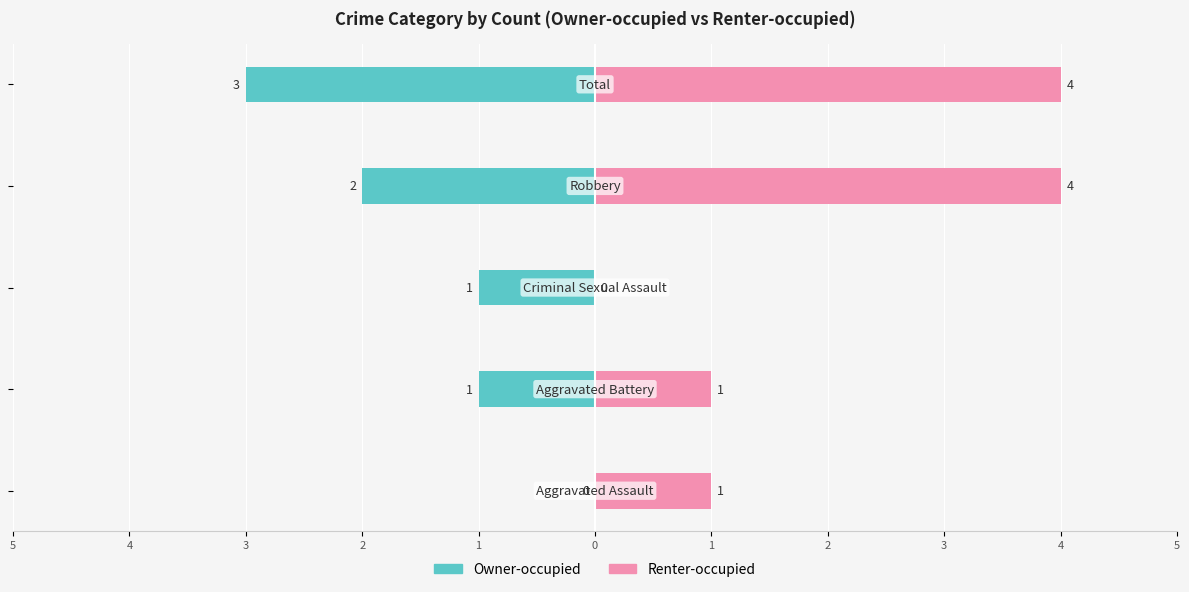

The Owner-occupied series shows -1 at 3. True or false?

True